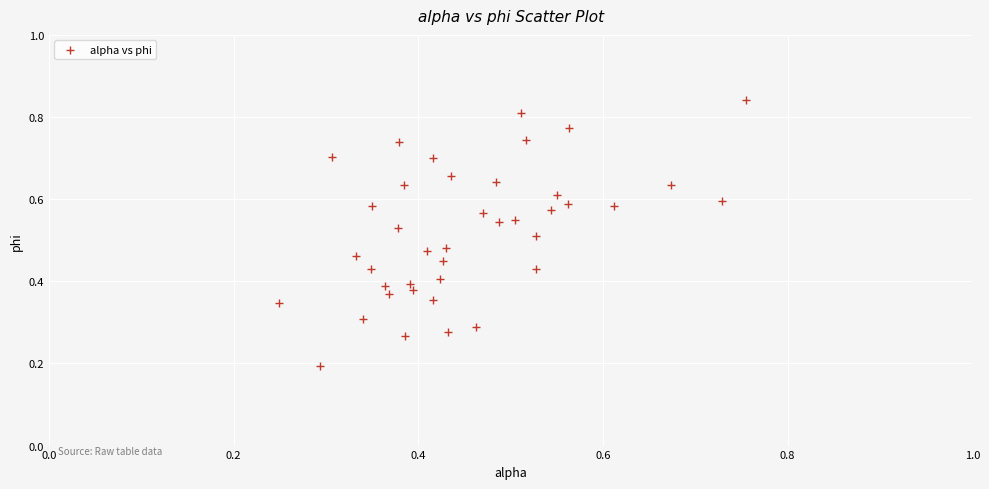

How many points are shown in the scatter plot?

40